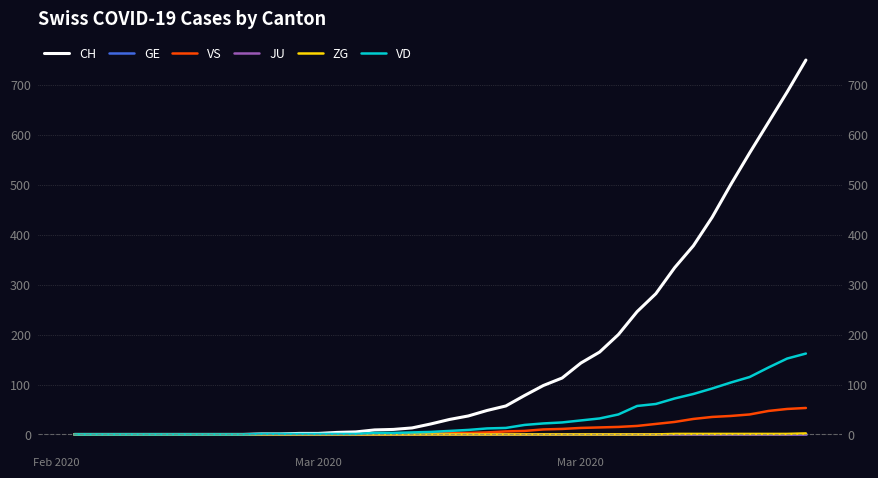

Reading right to left, what are all the values shown in this chart?

CH: 750	686	625	564	501	435	378	334	282	246	200	165	143	113	98	78	57	48	37	30	21	13	10	9	5	4	2	2	1	1	0	0	0	0	0	0	0	0	0	0
GE: 0	0	0	0	0	0	0	0	0	0	0	0	0	0	0	0	0	0	0	0	0	0	0	0	0	0	0	0	0	0	0	0	0	0	0	0	0	0	0	0
VS: 53	51	47	40	37	35	31	25	21	17	15	14	13	11	10	7	6	4	3	3	2	1	1	0	0	0	0	0	0	0	0	0	0	0	0	0	0	0	0	0
JU: 0	0	0	0	0	0	0	0	0	0	0	0	0	0	0	0	0	0	0	0	0	0	0	0	0	0	0	0	0	0	0	0	0	0	0	0	0	0	0	0
ZG: 2	1	1	1	1	1	1	1	0	0	0	0	0	0	0	0	0	0	0	0	0	0	0	0	0	0	0	0	0	0	0	0	0	0	0	0	0	0	0	0
VD: 162	152	134	115	104	92	81	72	61	57	40	32	28	24	22	19	13	12	9	7	5	4	3	3	1	1	1	1	1	1	0	0	0	0	0	0	0	0	0	0